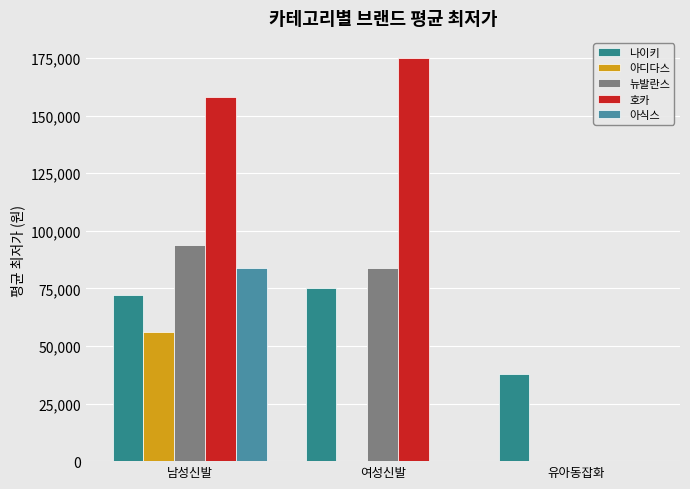

Count the number of categories in the chart.

3